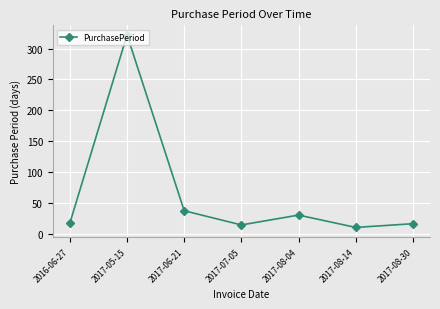

Where is the first local maximum?

2017-05-15